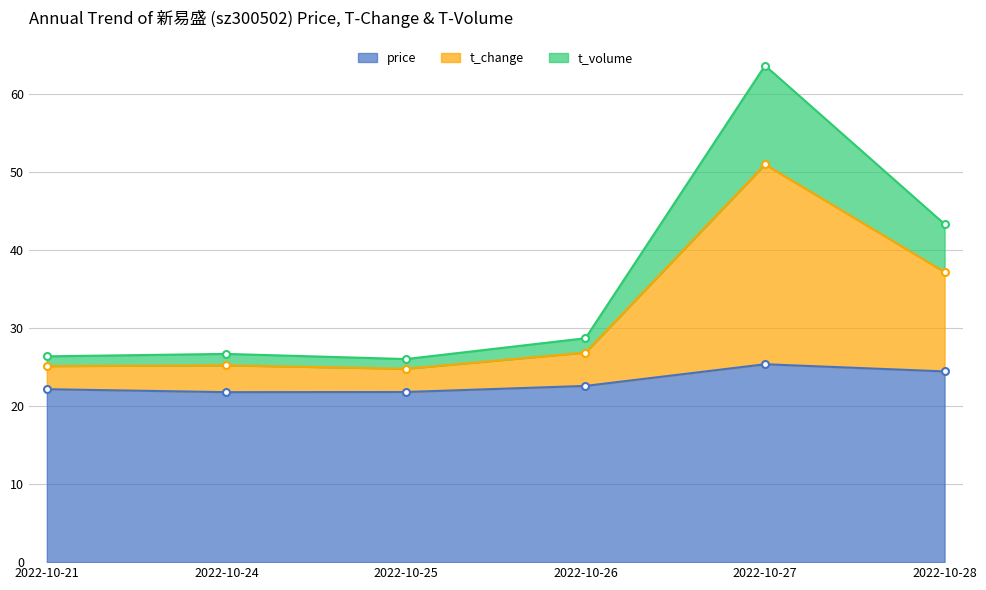

Is the value of price at 2022-10-27 greater than the value of t_change at 2022-10-27?

No